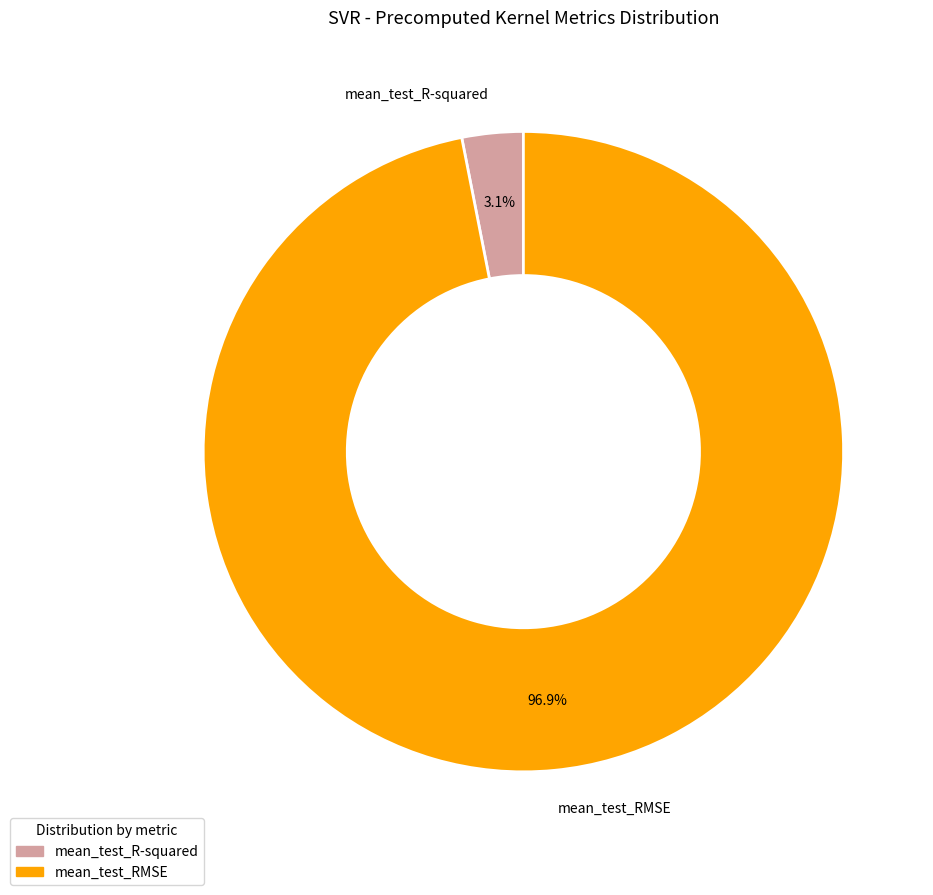

To the nearest percent, what percentage of the pie is mean_test_R-squared?

3%